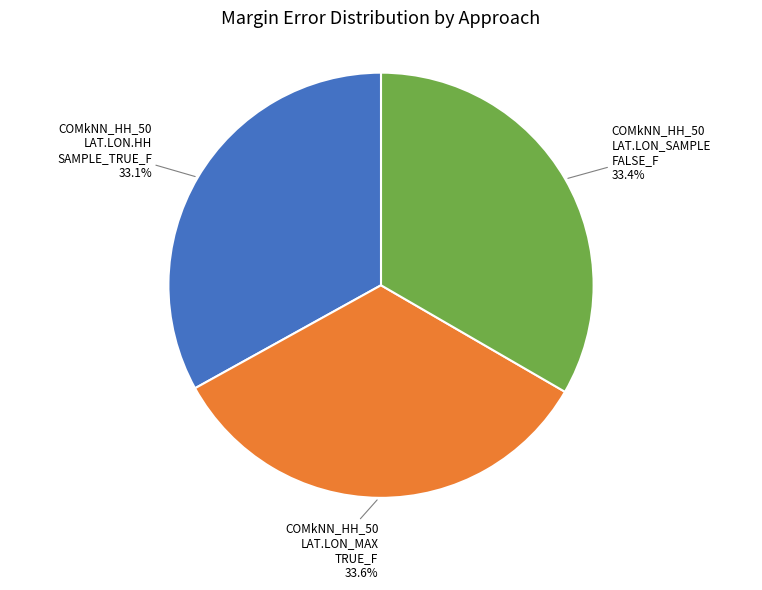

Does any single category account for the majority?

No